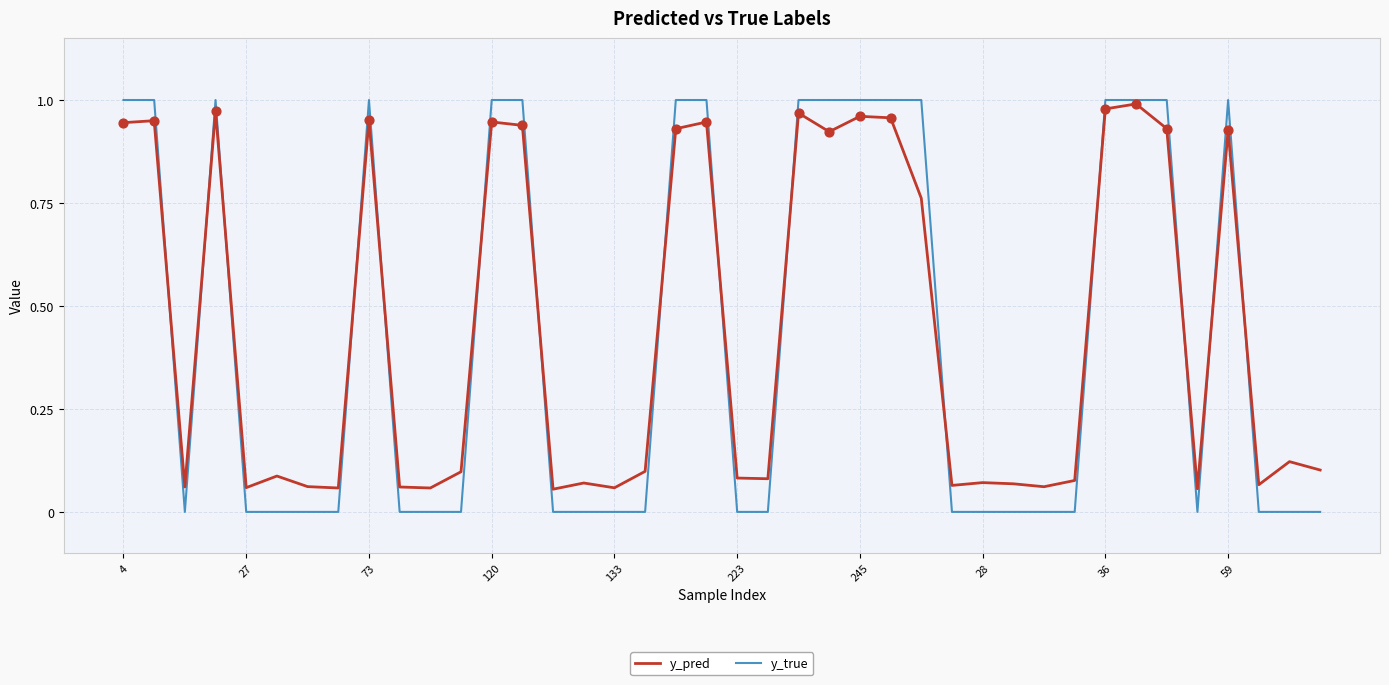

Which series has the largest total across all categories?

y_pred